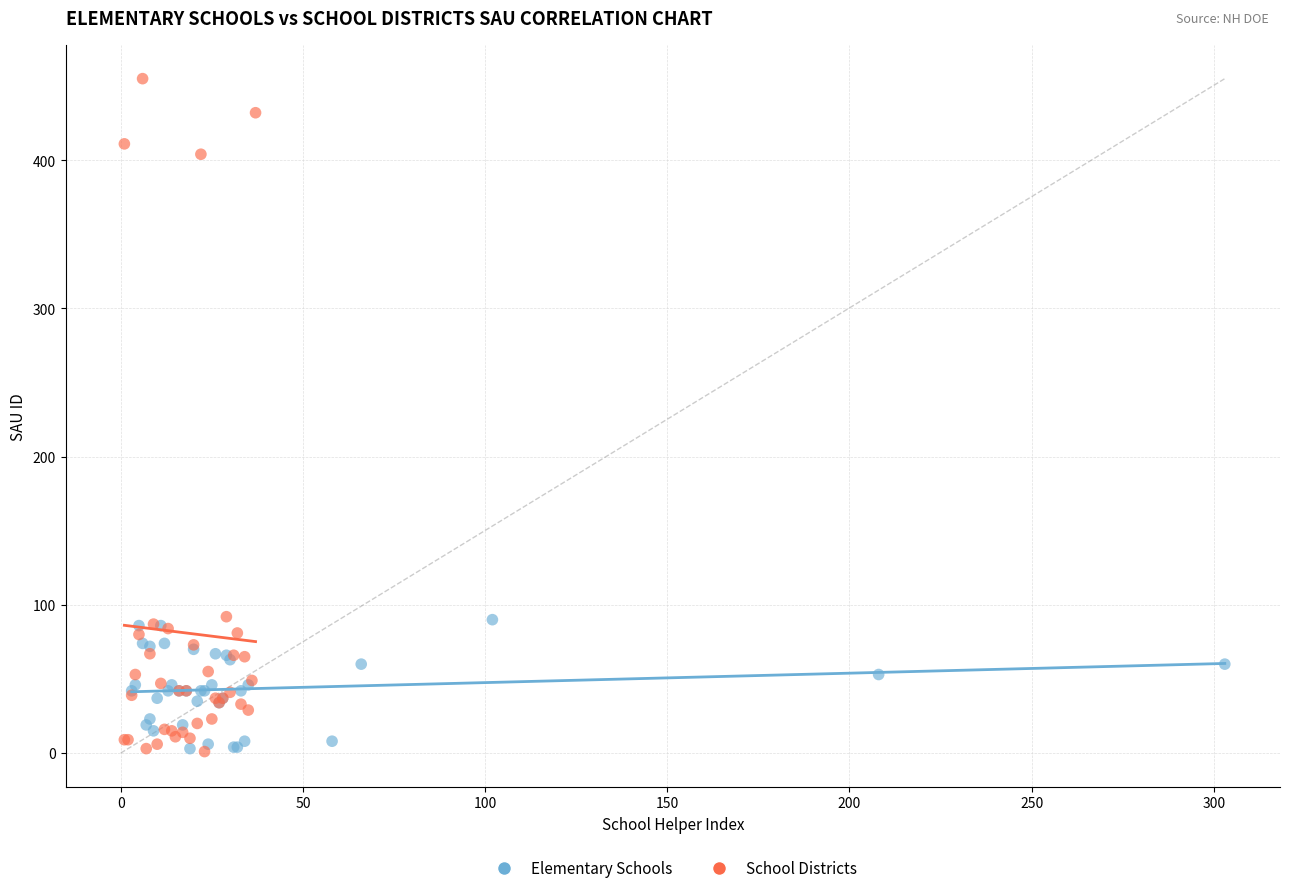

Which series contains the highest Y value?

School Districts